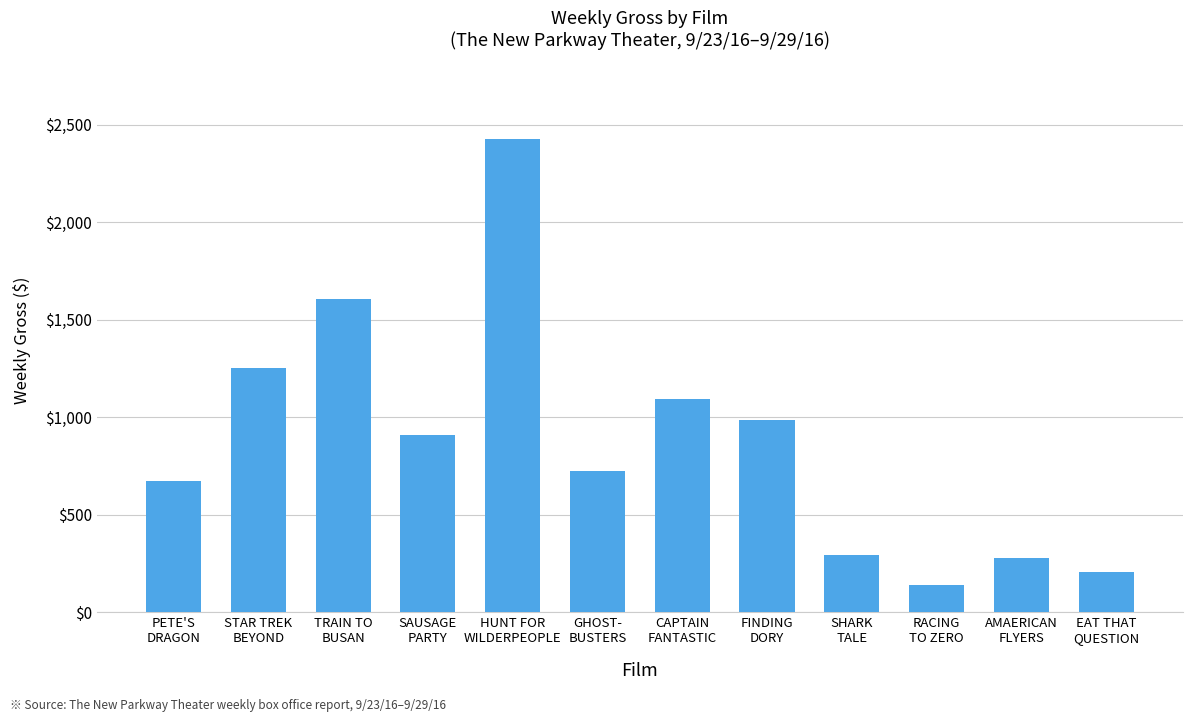

Between RACING
TO ZERO and CAPTAIN
FANTASTIC, which is larger?

CAPTAIN
FANTASTIC